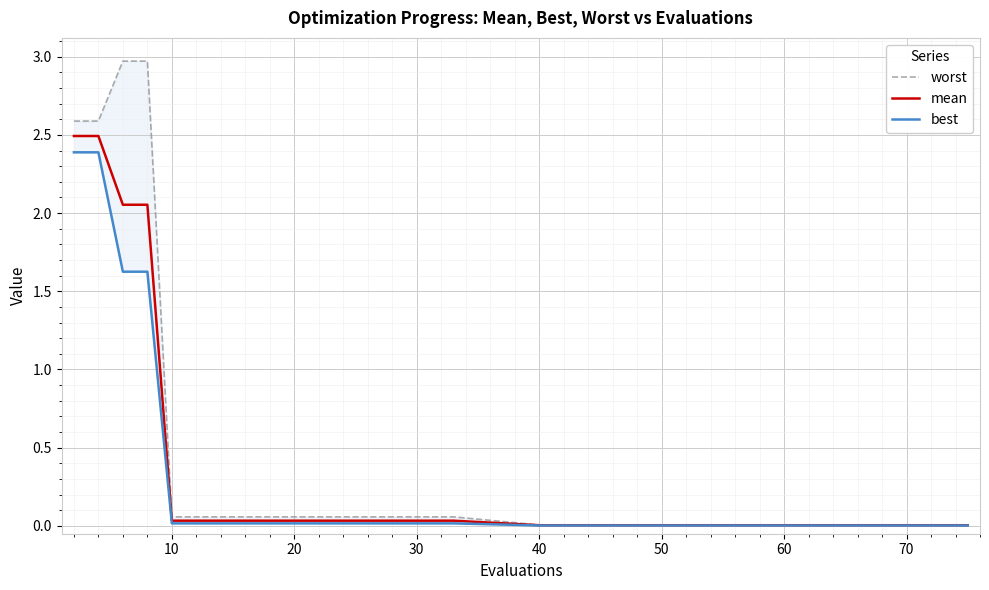

Reading left to right, what are all the values shown in this chart?

worst: 2.6	2.6	3.0	3.0	0.1	0.1	0.1	0.1	0.1	0.0	0.0	0.0	0.0	0.0	0.0	0.0
mean: 2.5	2.5	2.1	2.1	0.0	0.0	0.0	0.0	0.0	0.0	0.0	0.0	0.0	0.0	0.0	0.0
best: 2.4	2.4	1.6	1.6	0.0	0.0	0.0	0.0	0.0	0.0	0.0	0.0	0.0	0.0	0.0	0.0